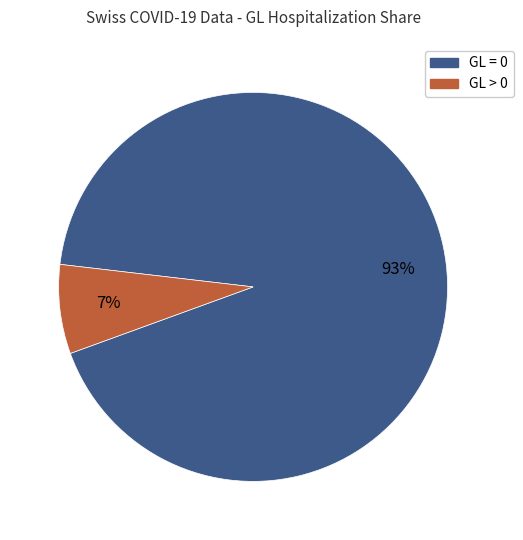

Is the sum of GL > 0 and GL = 0 greater than half?

Yes